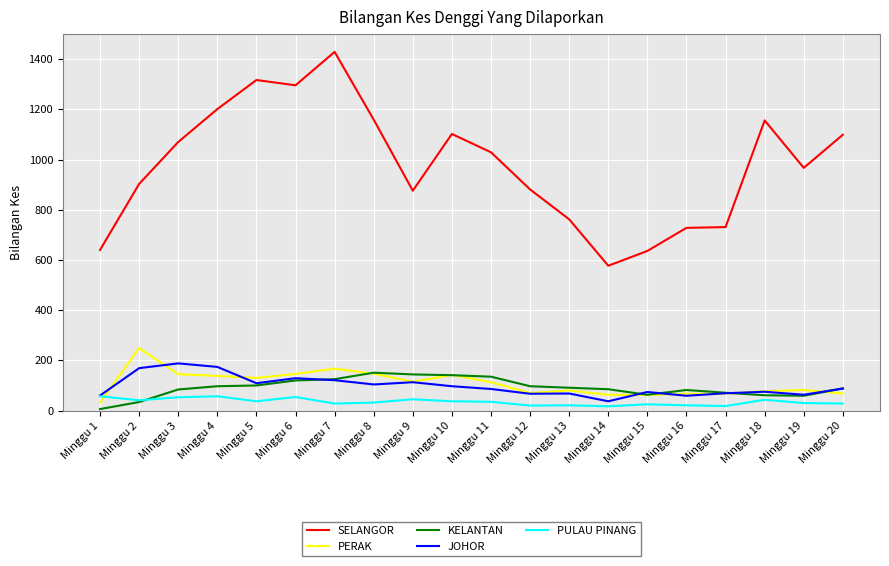

The value of PERAK at Minggu 17 is 67. True or false?

True